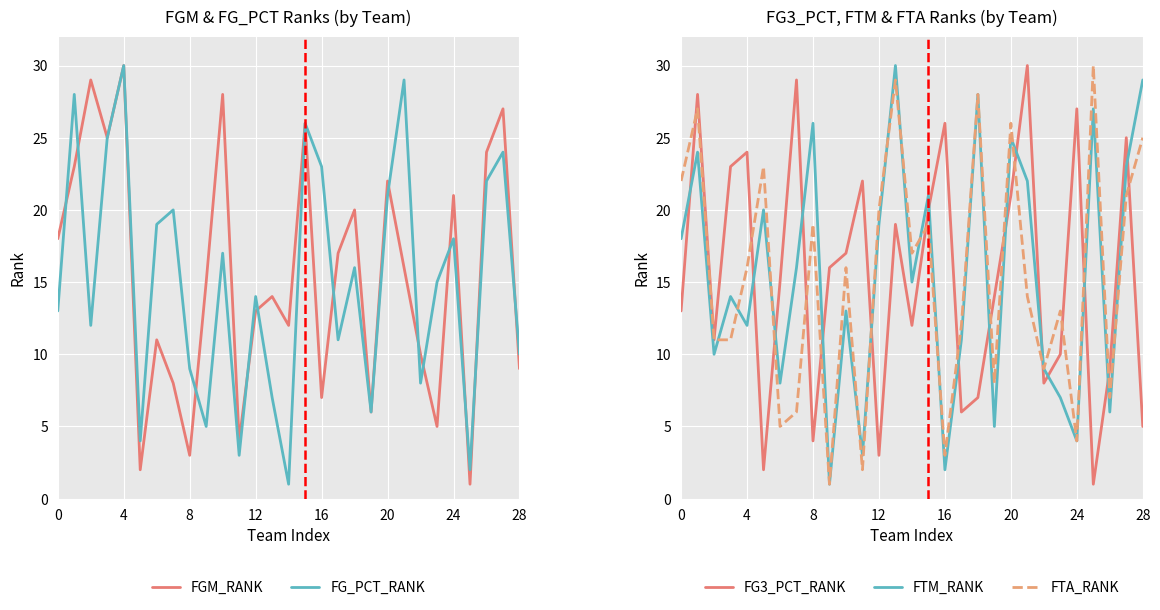

What is the highest value of the FTA_RANK series?

30